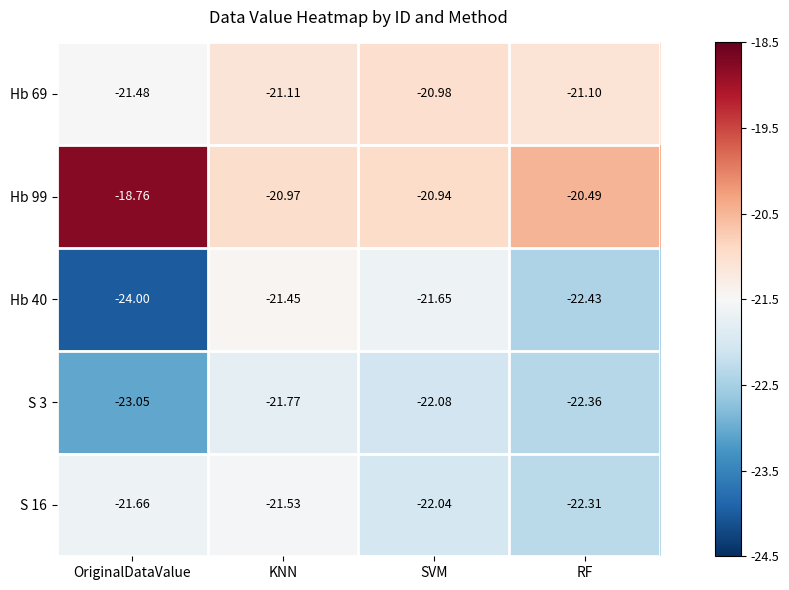

How many categories are shown in the chart?

4